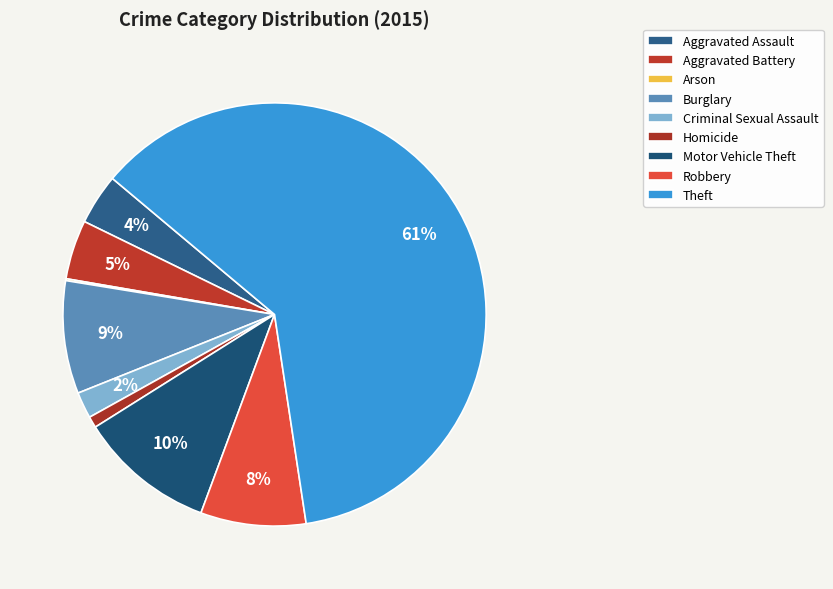

Is there any slice that represents more than half of the pie?

Yes